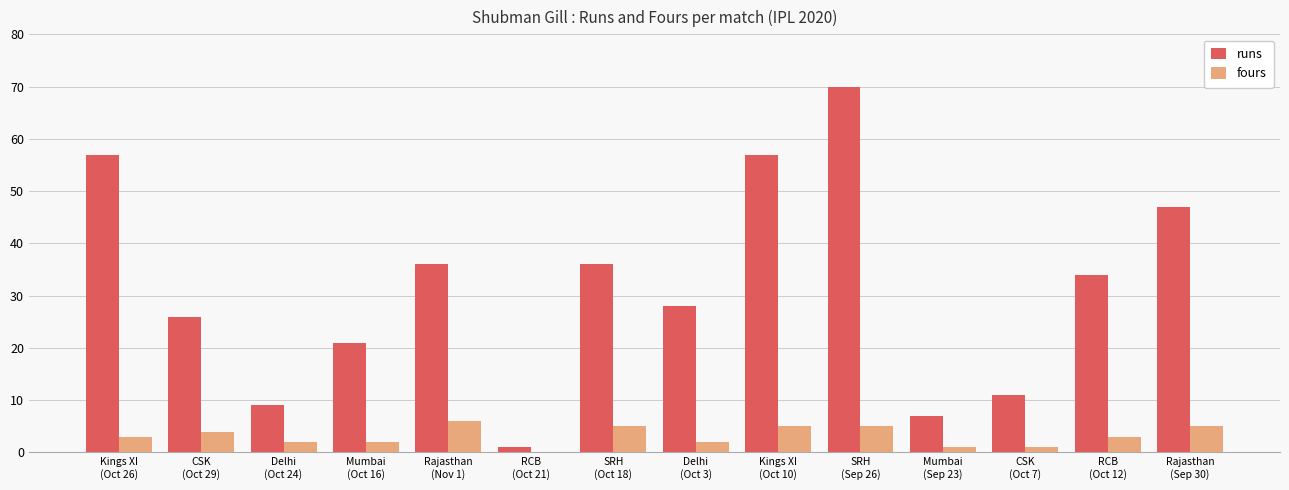

Reading left to right, what are all the values shown in this chart?

runs: 57	26	9	21	36	1	36	28	57	70	7	11	34	47
fours: 3	4	2	2	6	0	5	2	5	5	1	1	3	5